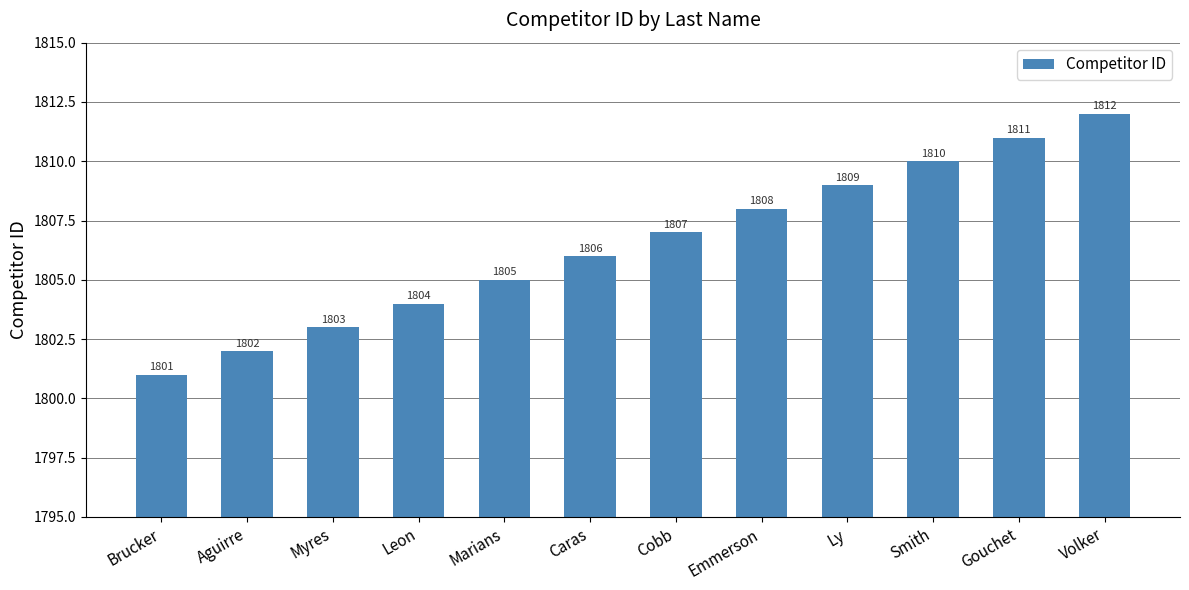

What is the label of the 3rd bar from the left?

Myres